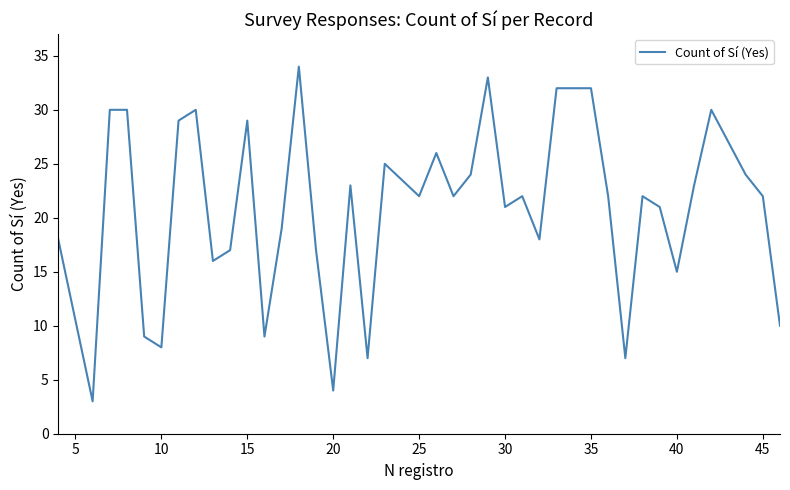

What is the difference between the maximum and minimum values?

31